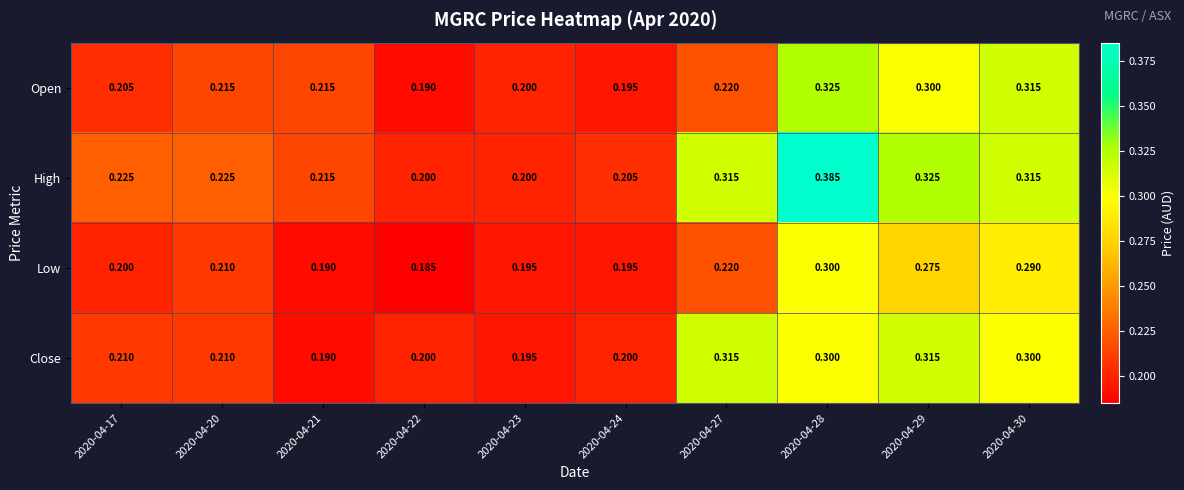

Rank the series by their maximum value, from lowest to highest.

Low, Close, Open, High